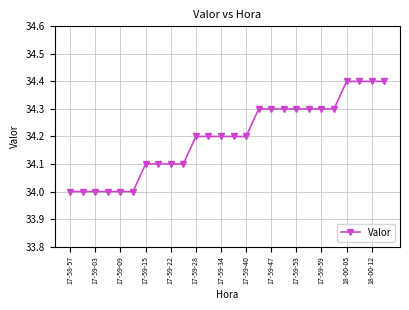

What is the difference between the maximum and minimum values?

0.4